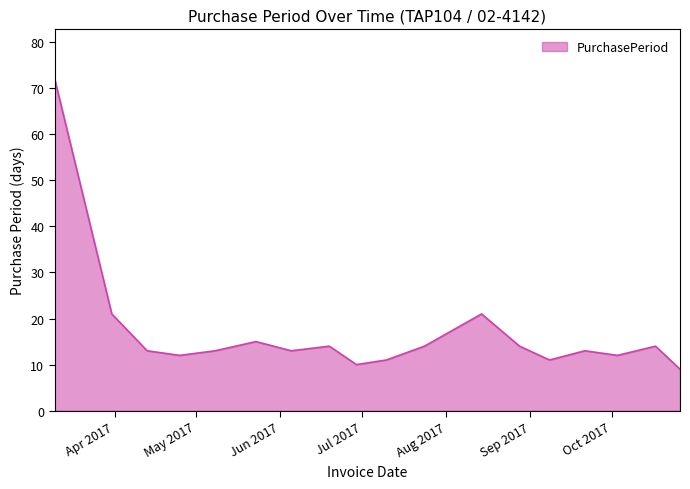

What is the difference between the maximum and minimum values?

63